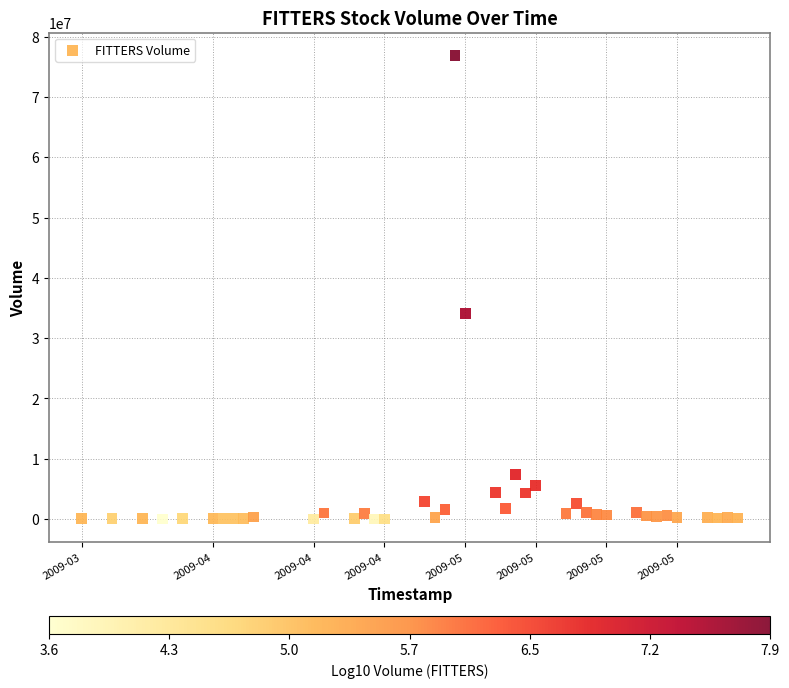

What Y value in the scatter plot is closest to 38412313?

34069413